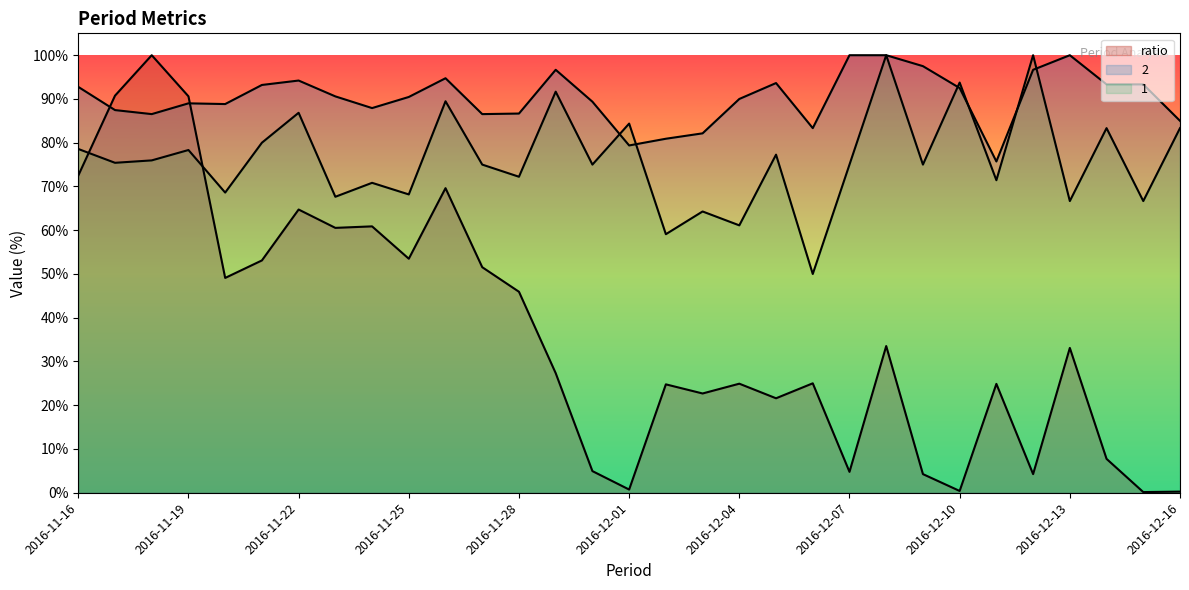

At which category is the sum across all series the highest?

2016-11-18